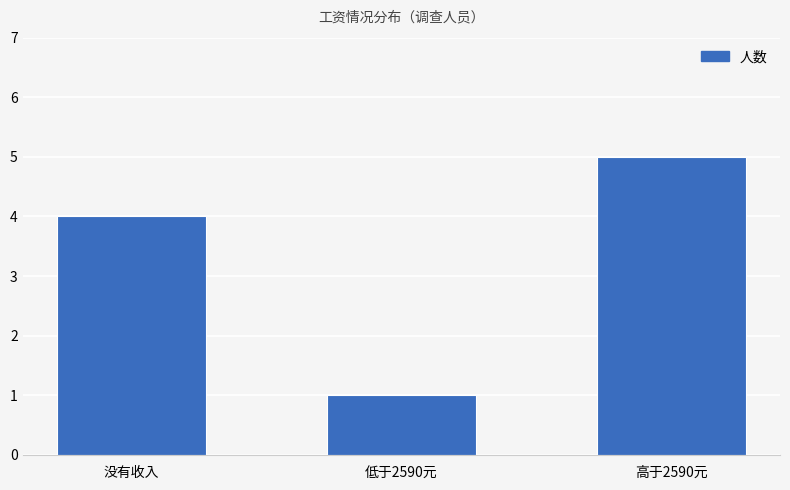

True or false: the data shows 1 at 低于2590元.

True